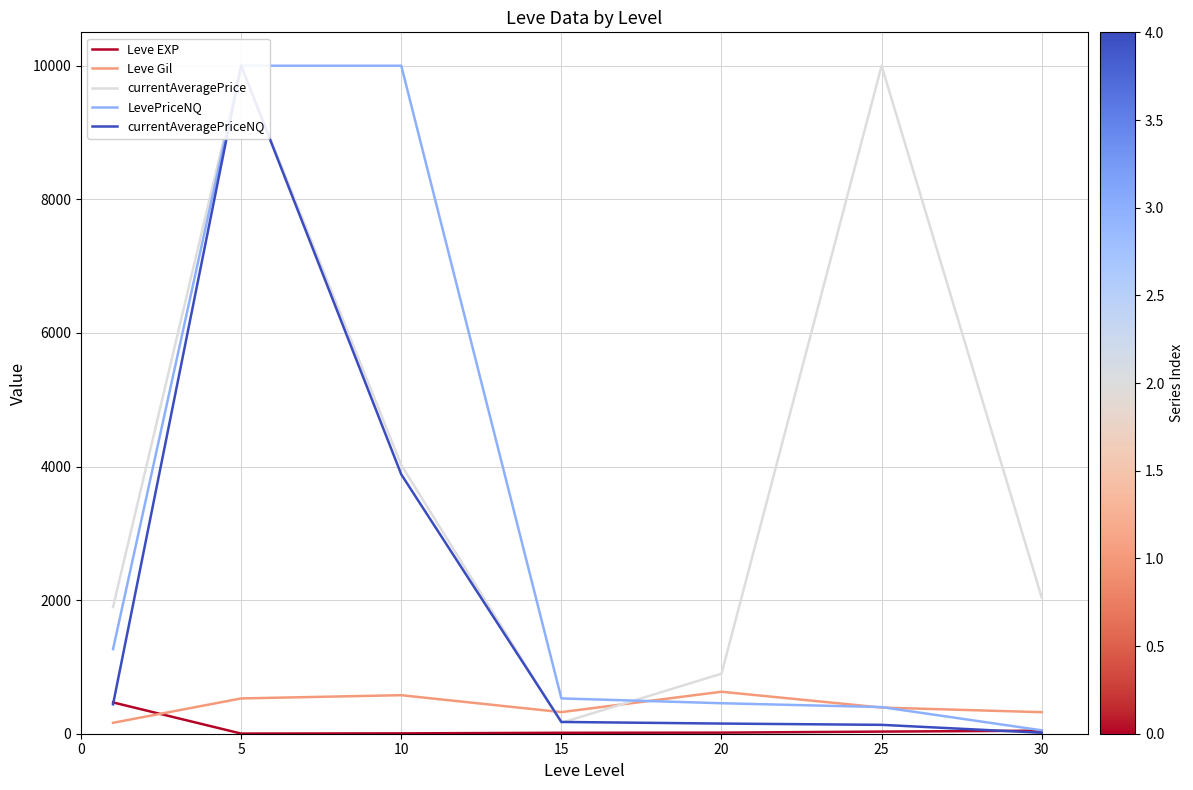

What is the difference between the maximum and second lowest values in the LevePriceNQ series?

9601.2